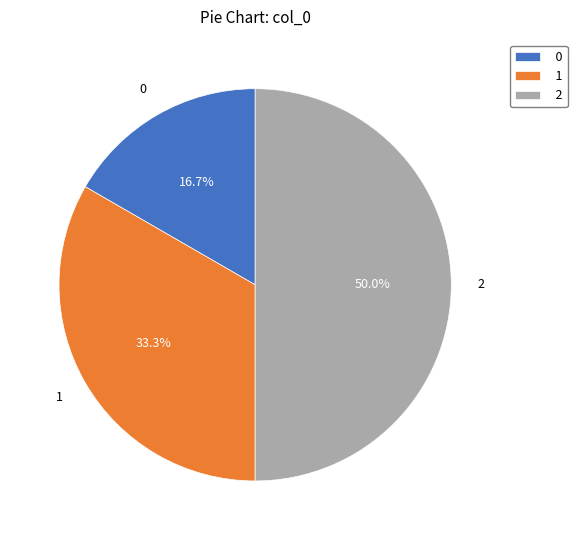

Rank the categories by value from highest to lowest.

2, 1, 0